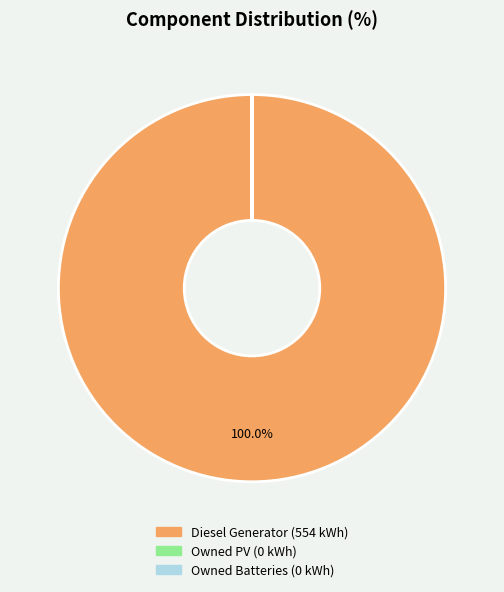

To the nearest percent, what is the difference between the largest and smallest slice percentages?

100%